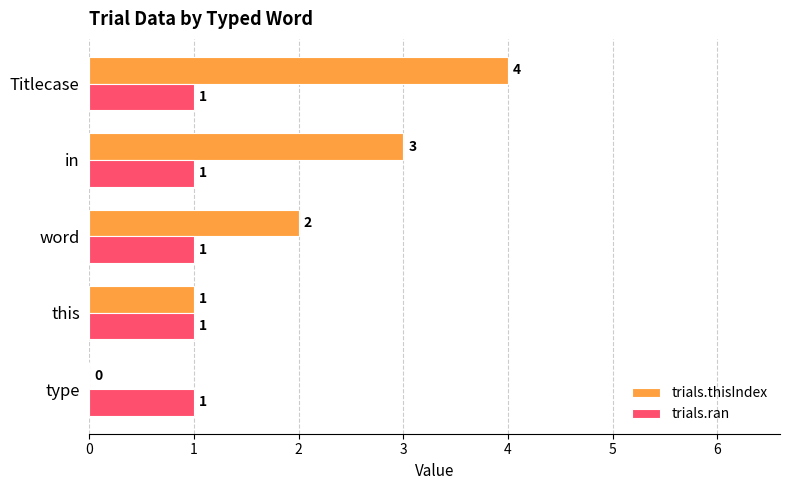

What is the highest value of the trials.ran series?

1